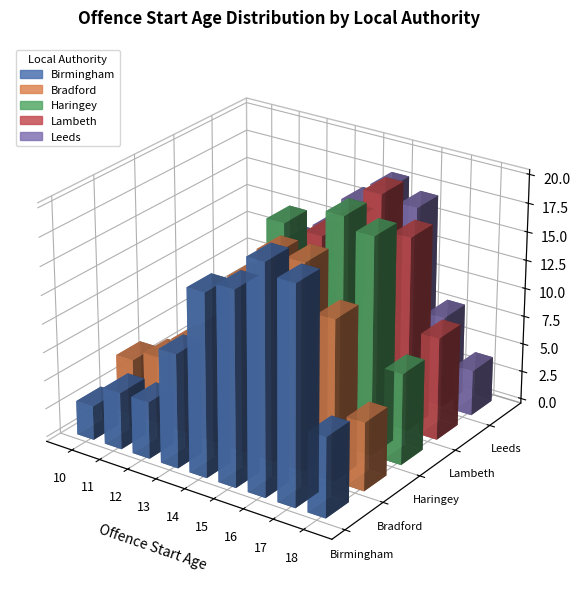

Which has a higher value, 11 or 15?

15